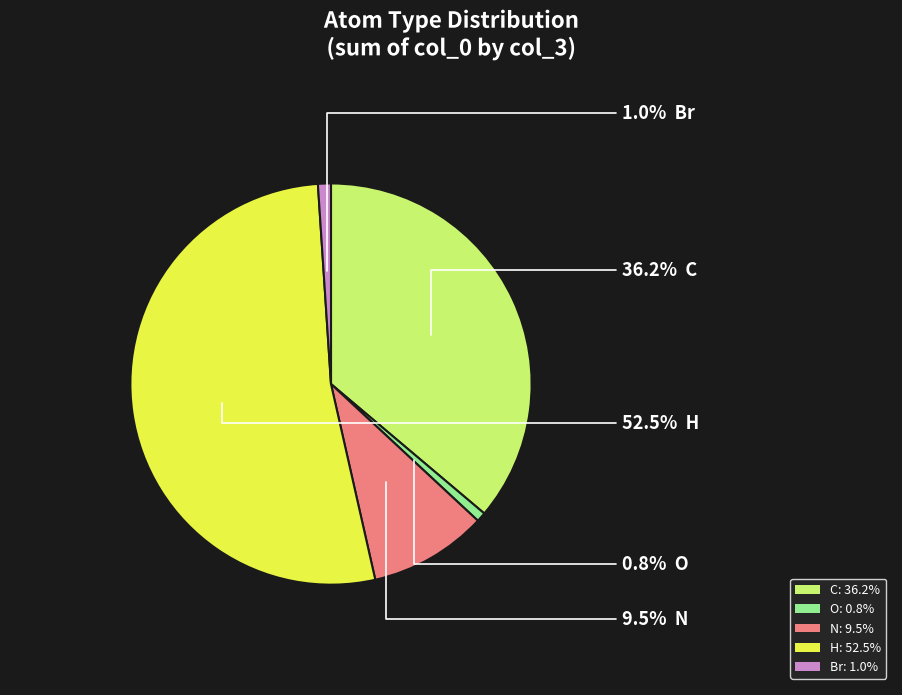

Does H: 52.5% account for over 50% of the chart?

Yes